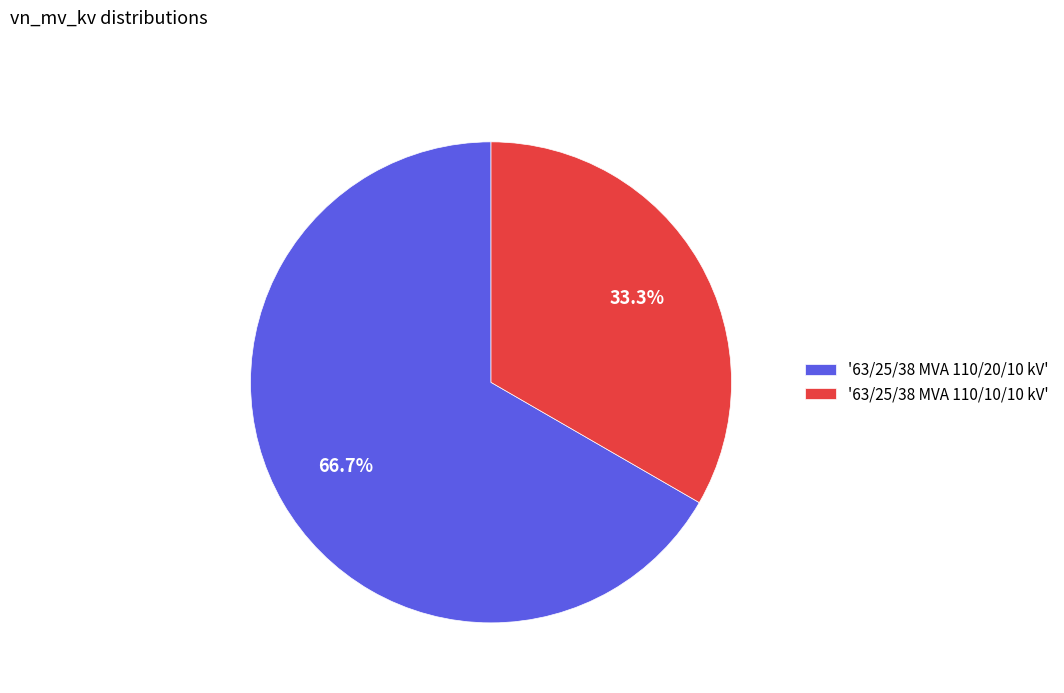

How many slices are in this pie chart?

2